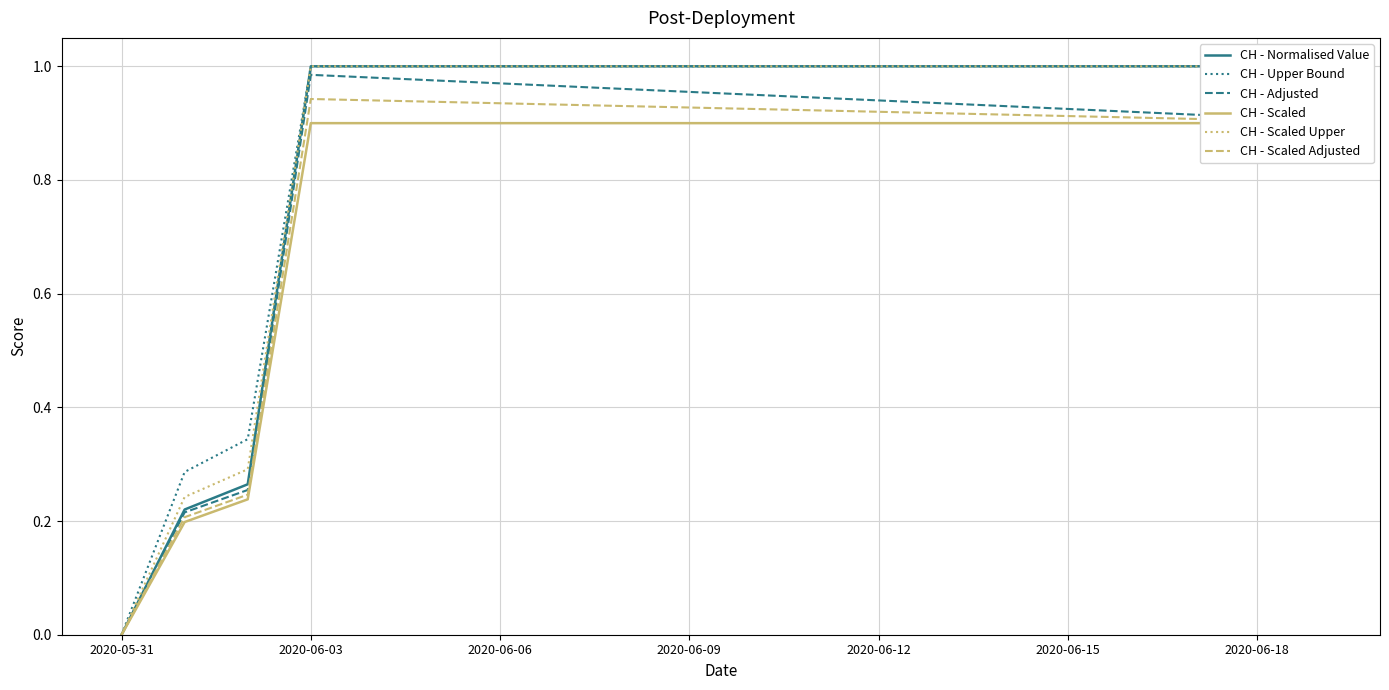

Reading left to right, list all the values displayed in this chart.

CH - Normalised Value: 0.0	0.2	0.3	1.0	1.0	1.0	1.0	1.0	1.0	1.0	1.0	1.0	1.0	1.0	1.0	1.0	1.0	1.0	1.0	1.0
CH - Upper Bound: 0.0	0.3	0.3	1.0	1.0	1.0	1.0	1.0	1.0	1.0	1.0	1.0	1.0	1.0	1.0	1.0	1.0	1.0	1.0	1.0
CH - Adjusted: 0.0	0.2	0.3	1.0	1.0	1.0	1.0	1.0	1.0	1.0	0.9	0.9	0.9	0.9	0.9	0.9	0.9	0.9	0.9	0.9
CH - Scaled: 0.0	0.2	0.2	0.9	0.9	0.9	0.9	0.9	0.9	0.9	0.9	0.9	0.9	0.9	0.9	0.9	0.9	0.9	0.9	0.9
CH - Scaled Upper: 0.0	0.2	0.3	1.0	1.0	1.0	1.0	1.0	1.0	1.0	1.0	1.0	1.0	1.0	1.0	1.0	1.0	1.0	1.0	1.0
CH - Scaled Adjusted: 0.0	0.2	0.2	0.9	0.9	0.9	0.9	0.9	0.9	0.9	0.9	0.9	0.9	0.9	0.9	0.9	0.9	0.9	0.9	0.9